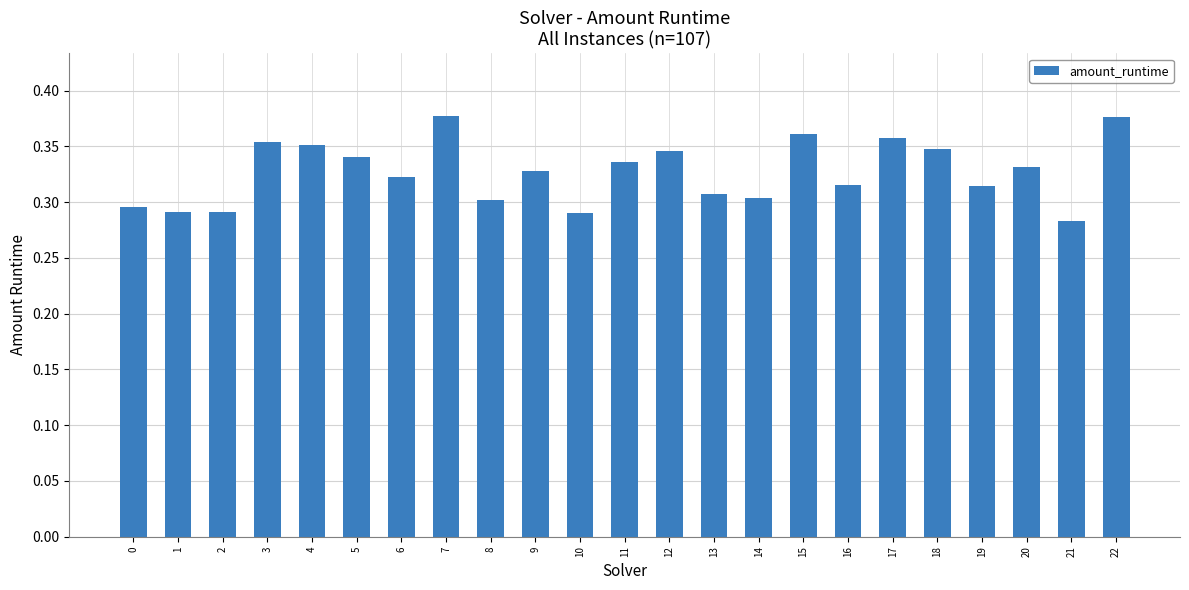

True or false: the data shows 0.2 at 7.

False